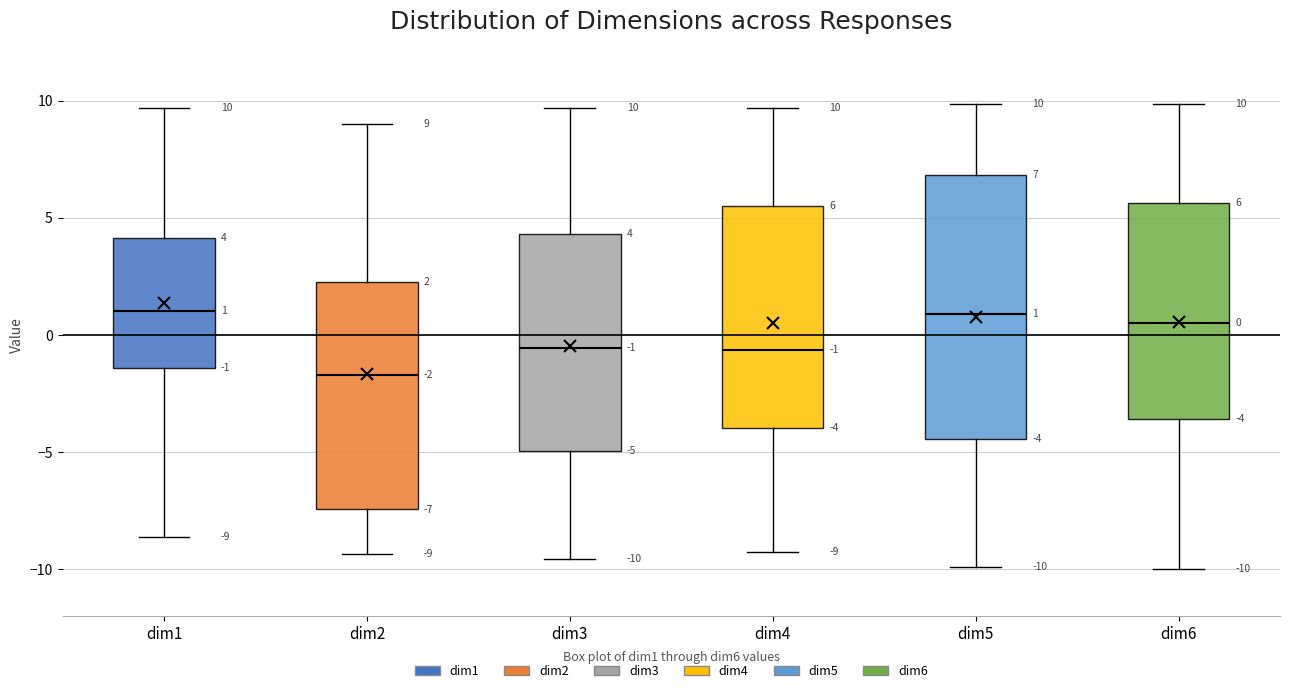

Comparing the boxes themselves (not the whiskers), which one is the tallest?

dim5